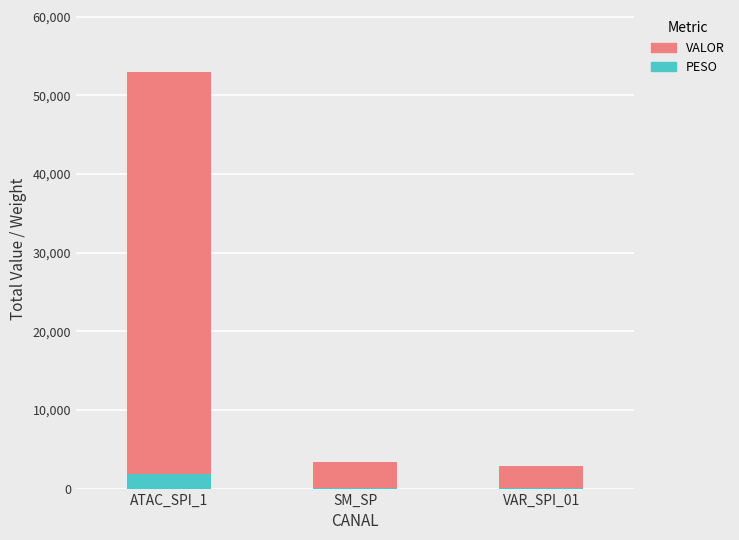

At which category is the sum across all series the highest?

ATAC_SPI_1